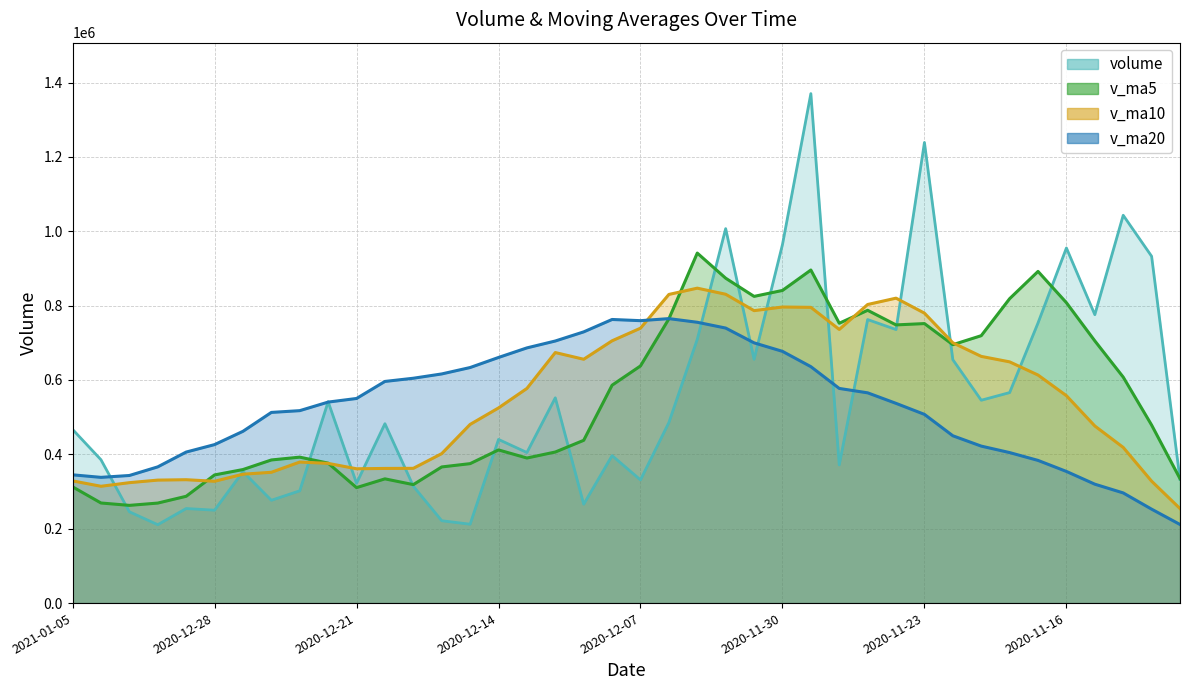

True or false: v_ma5 and v_ma20 cross at least once.

True